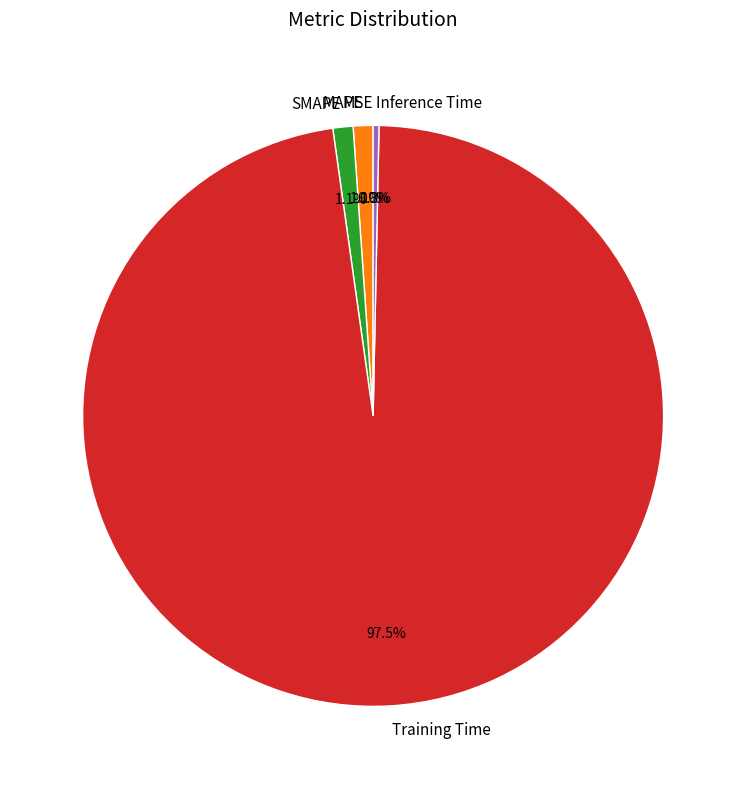

How much of the chart is everything except Inference Time?

99.7%